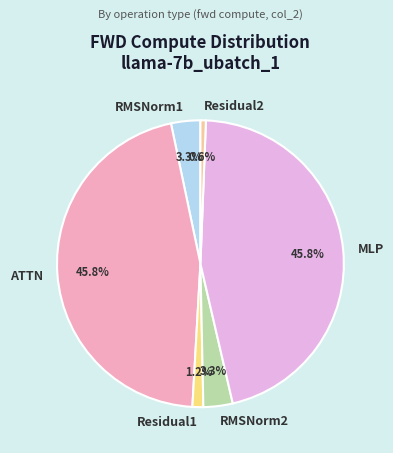

Which has a higher value, RMSNorm1 or Residual2?

RMSNorm1